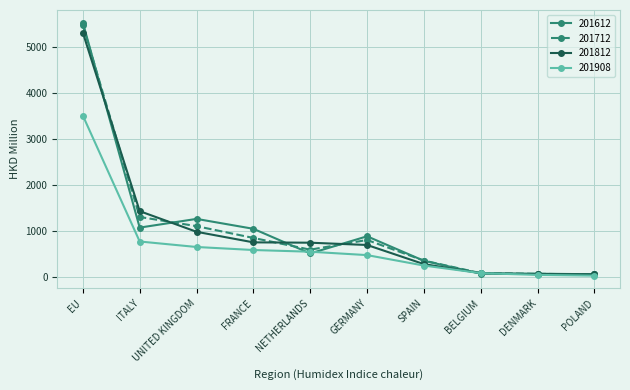

How many categories are shown in the chart?

10